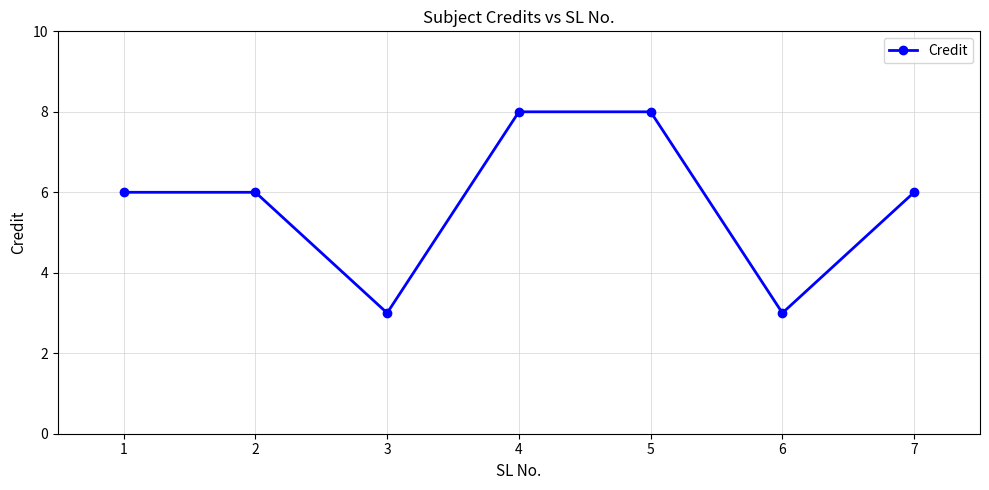

Approximately how many times larger is the value at 2 compared to 3?

2.0